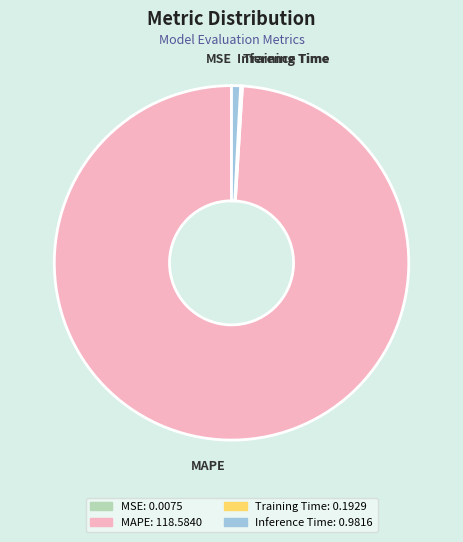

Does any single category account for the majority?

Yes